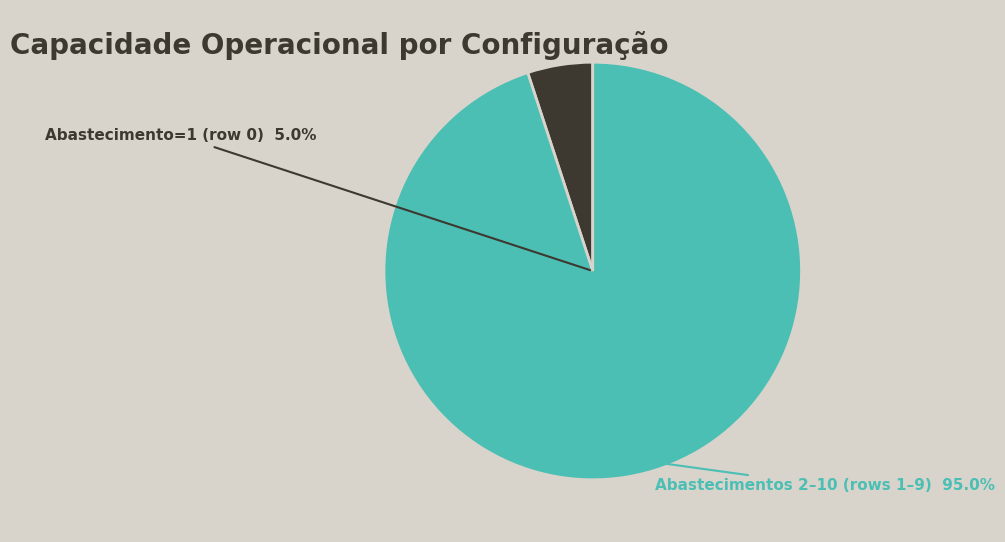

Is the sum of 3 and 0 greater than half?

No